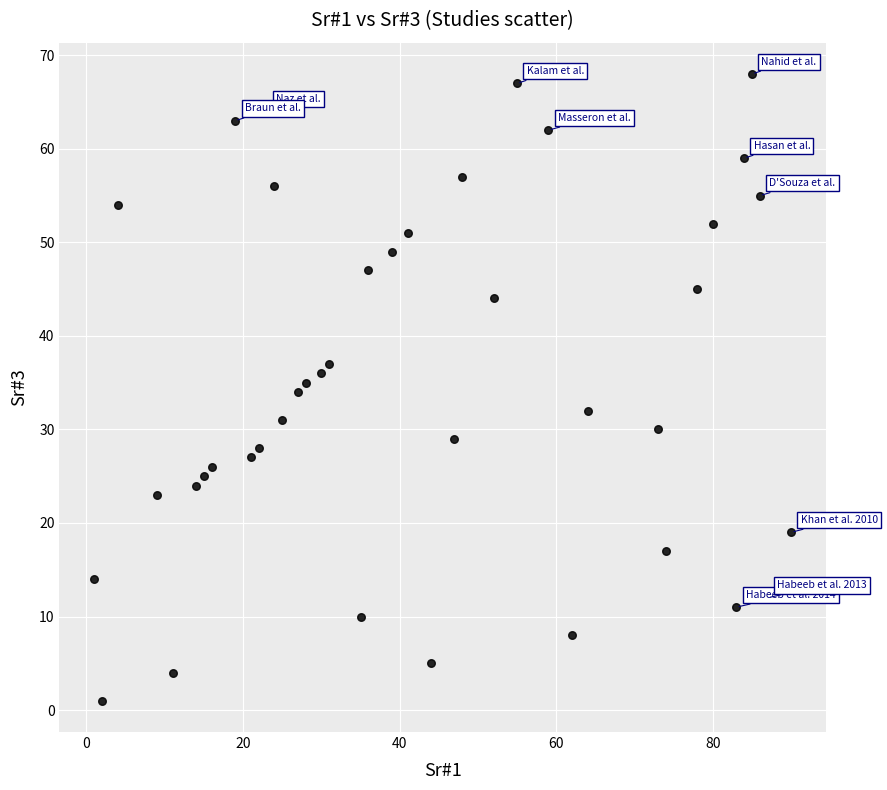

What is the range of Y values (max minus min)?

67